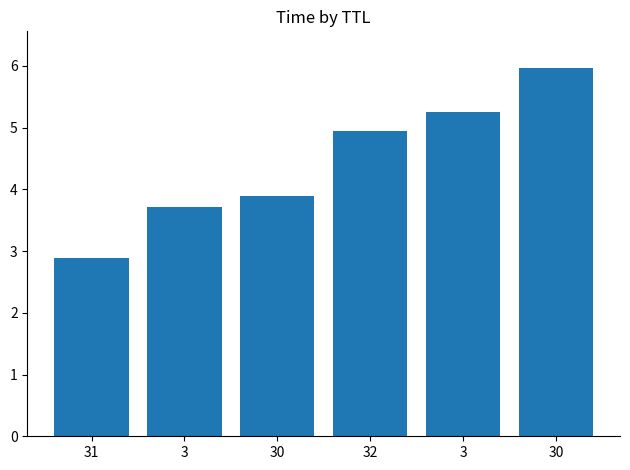

At which label does the data first exceed 4?

32